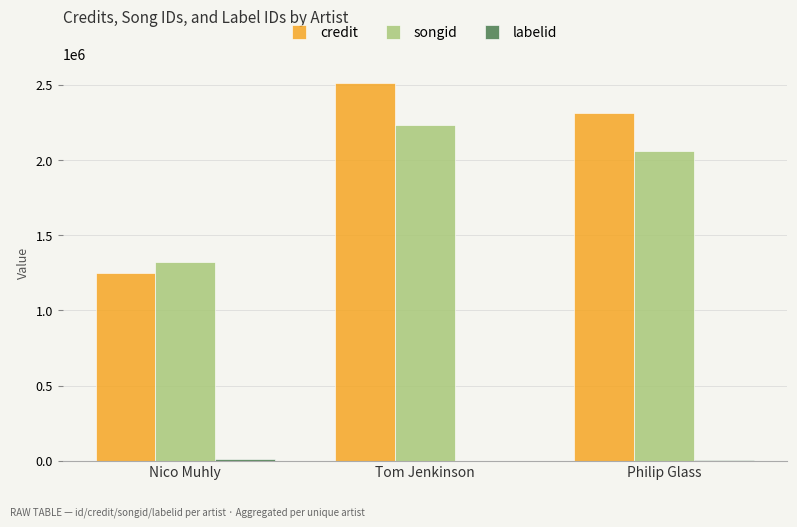

Is it true that songid equals 1846354 at Nico Muhly?

False